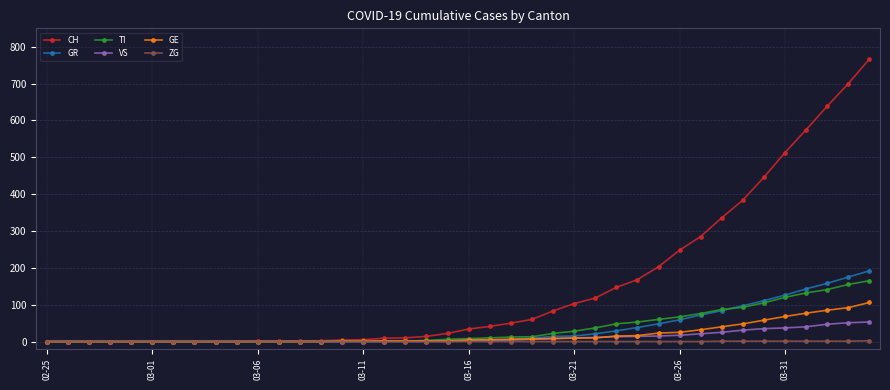

Which series ends up on top after the final intersection of GE and TI?

TI